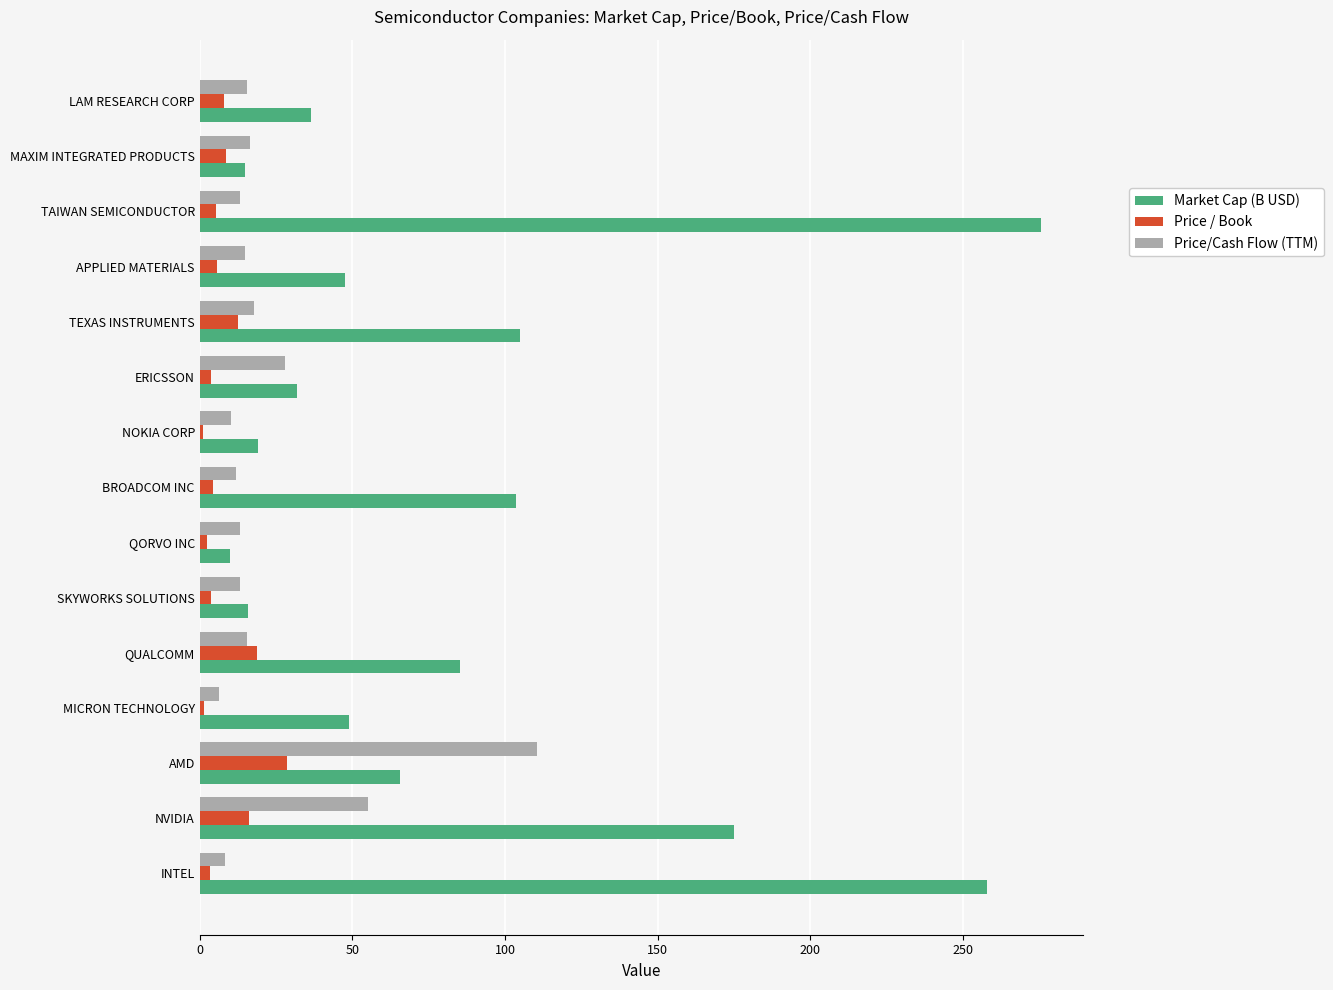

Read the Price / Book value at AMD.

28.6